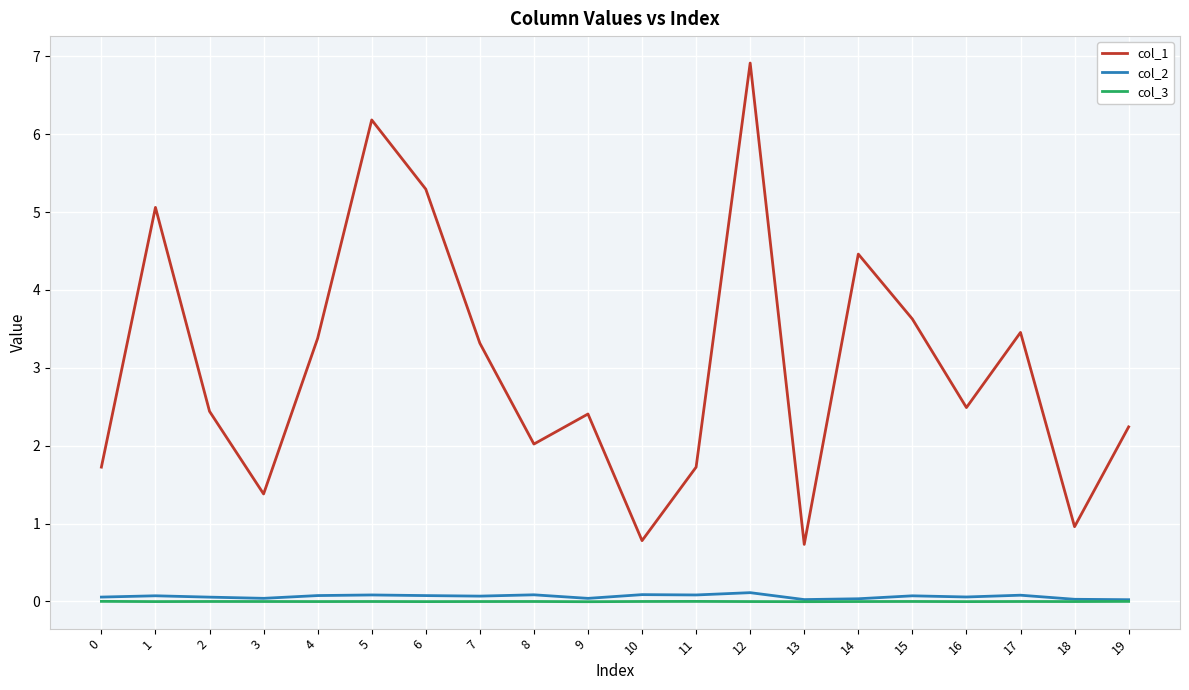

At which category is the sum across all series the highest?

12